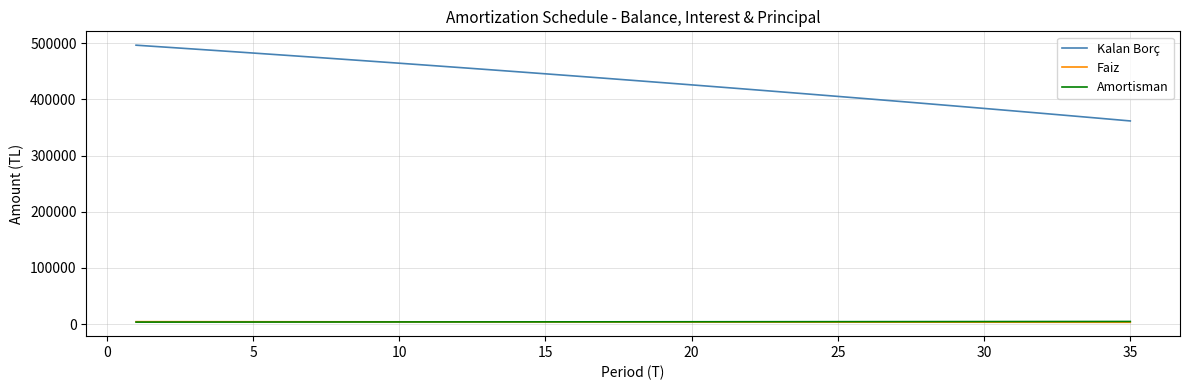

Which series has the widest spread of values?

Kalan Borç